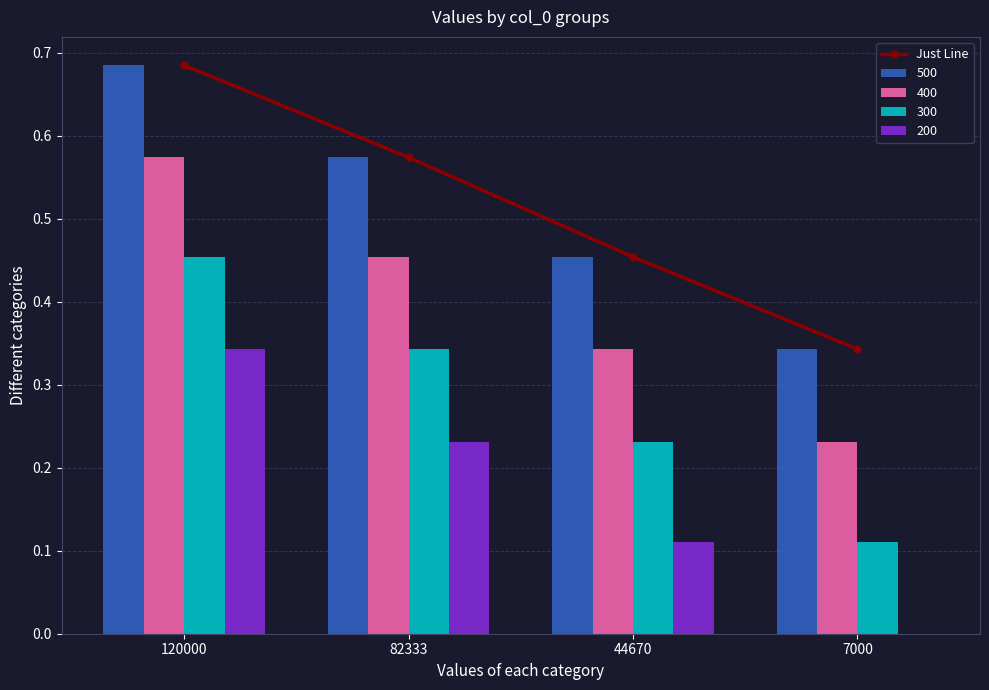

True or false: Just Line has more than 0 points higher than both neighbors.

False